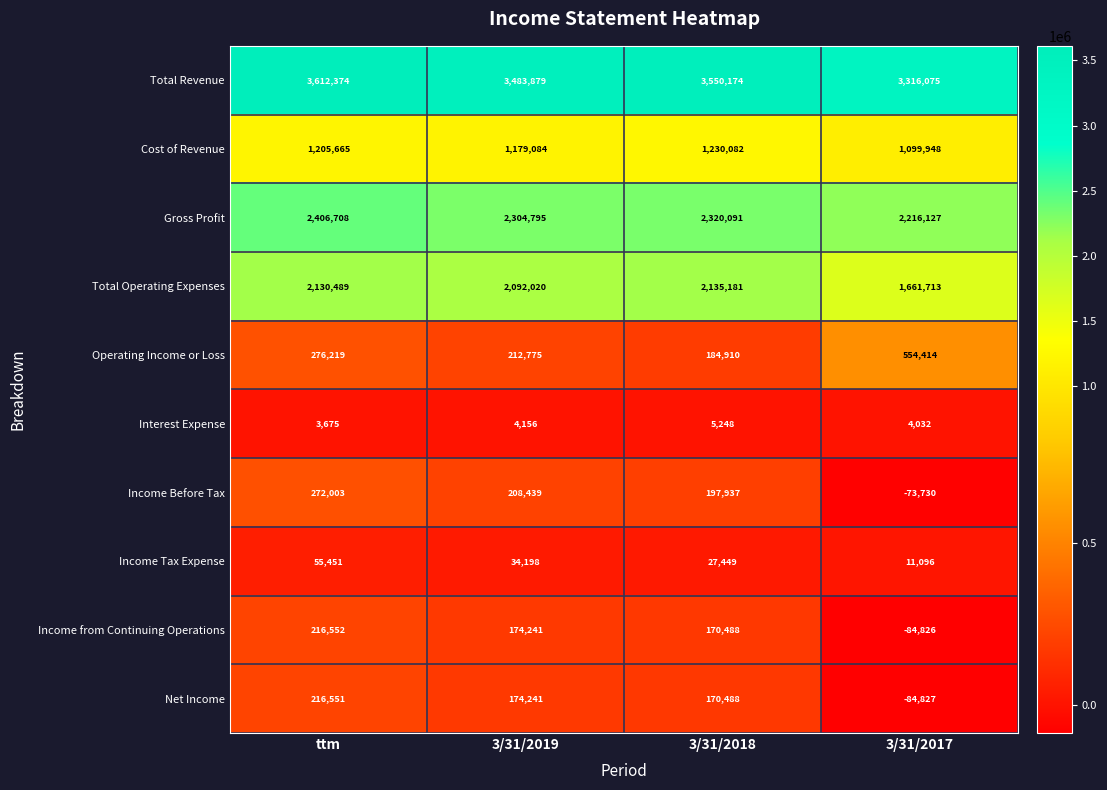

What is the total value across all series at 3/31/2019?

9867828